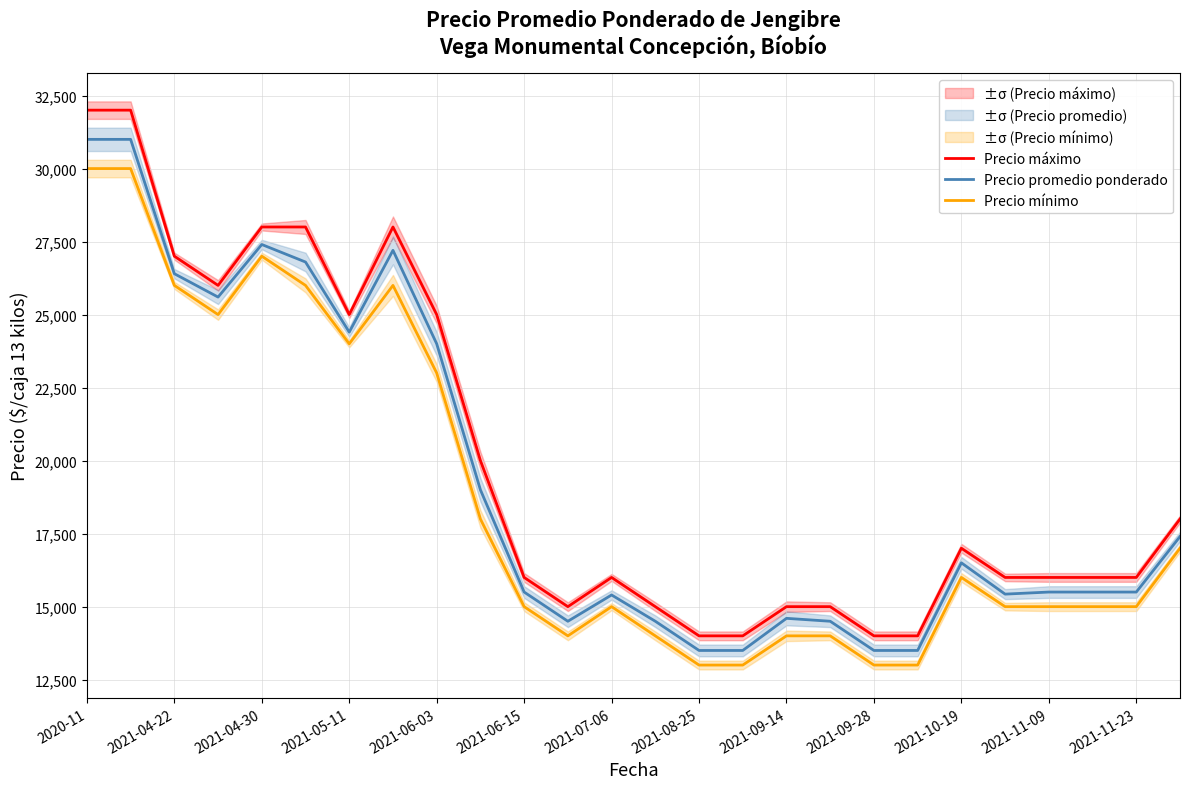

How many values in the Precio mínimo series are below 15000?

8